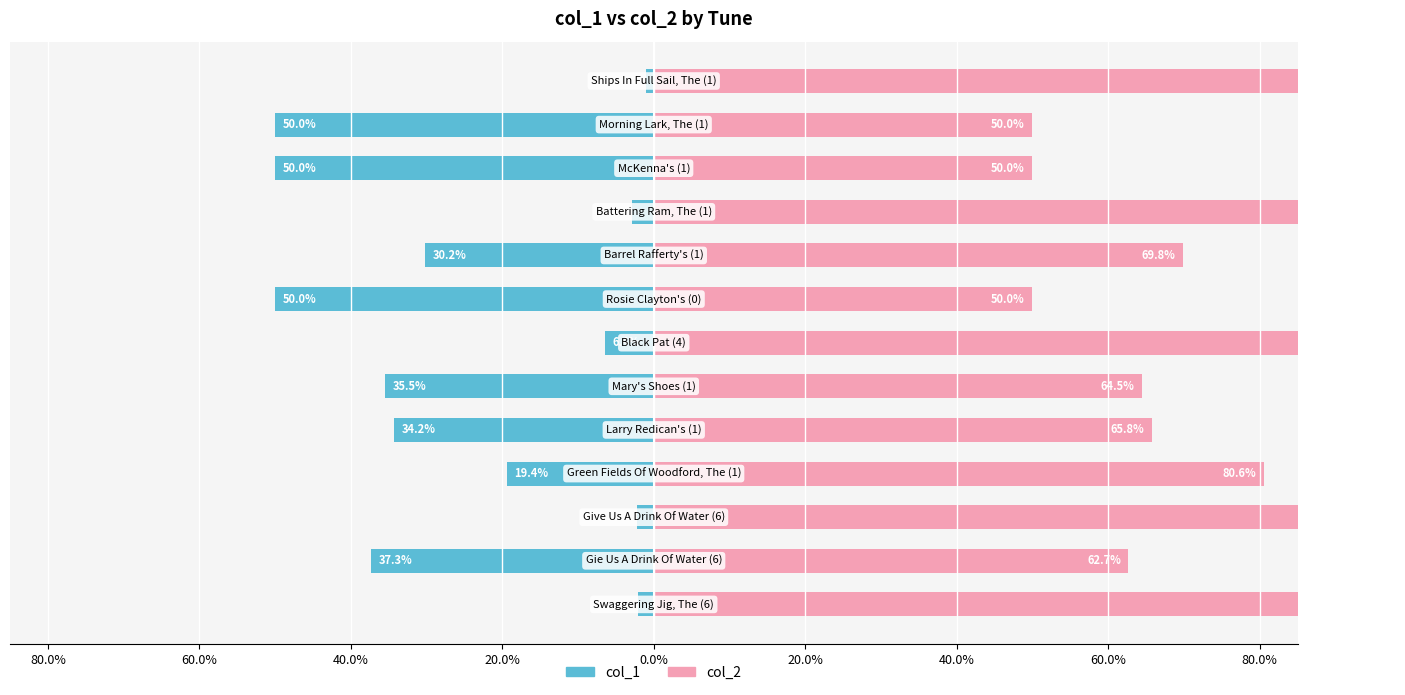

What are all the series names shown in the legend?

col_1, col_2